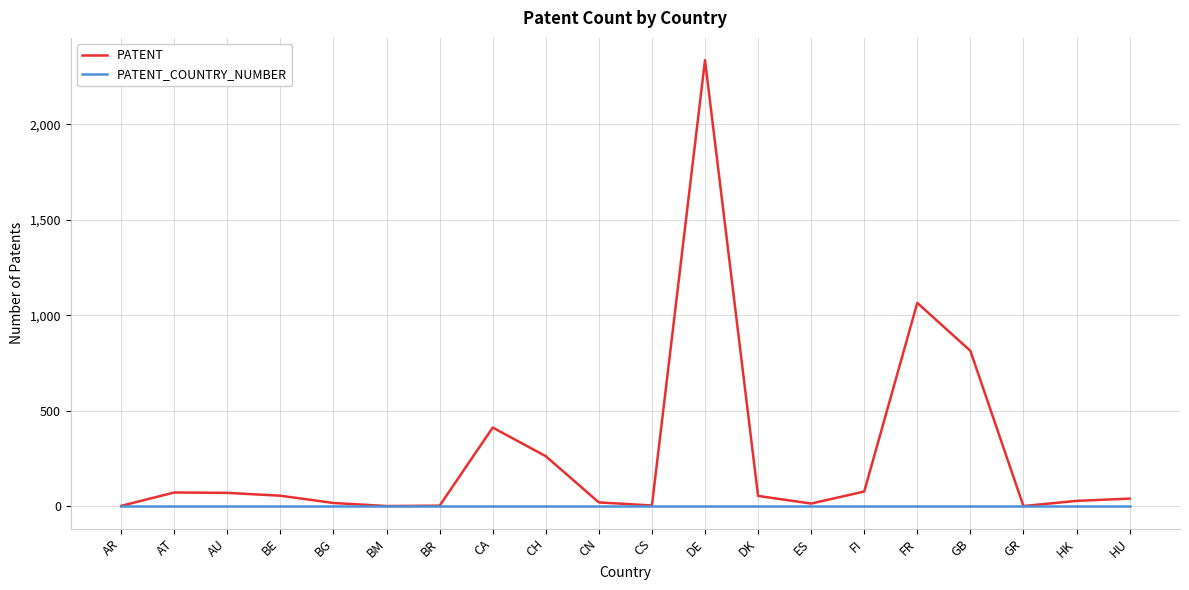

What is the difference between the maximum and minimum values in the PATENT series?

2335